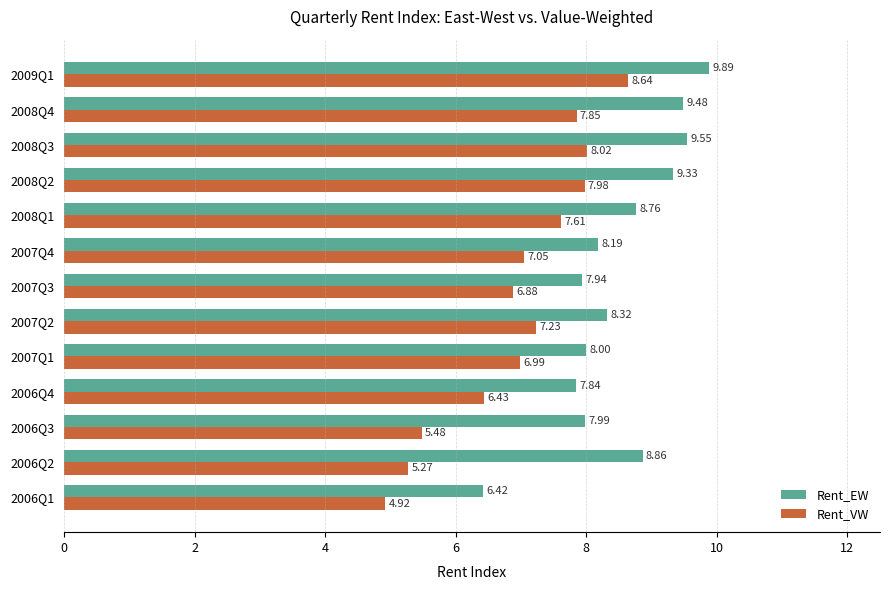

What is the total value across all series at 2006Q2?

14.1